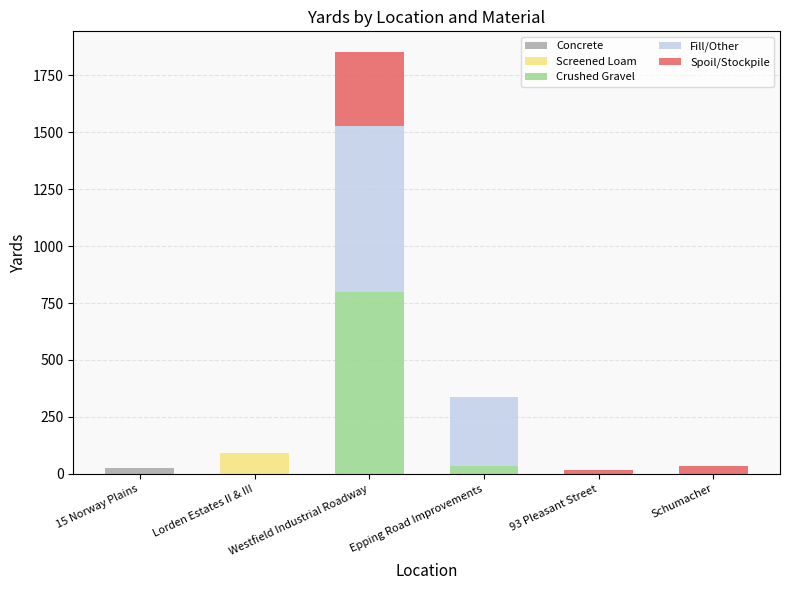

At which category is the sum across all series the highest?

Westfield Industrial Roadway